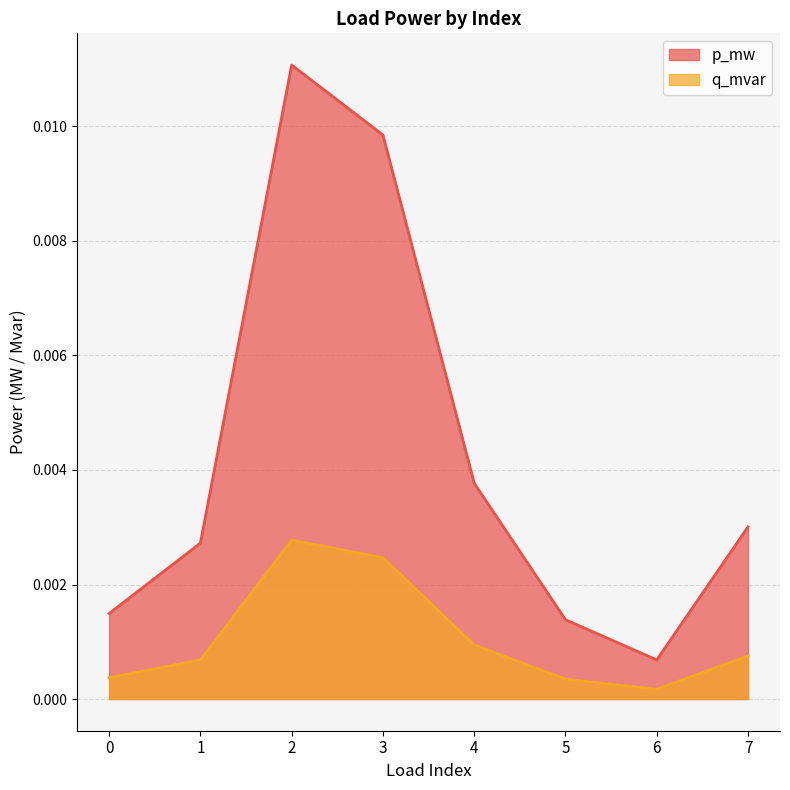

Which series has the widest spread of values?

p_mw